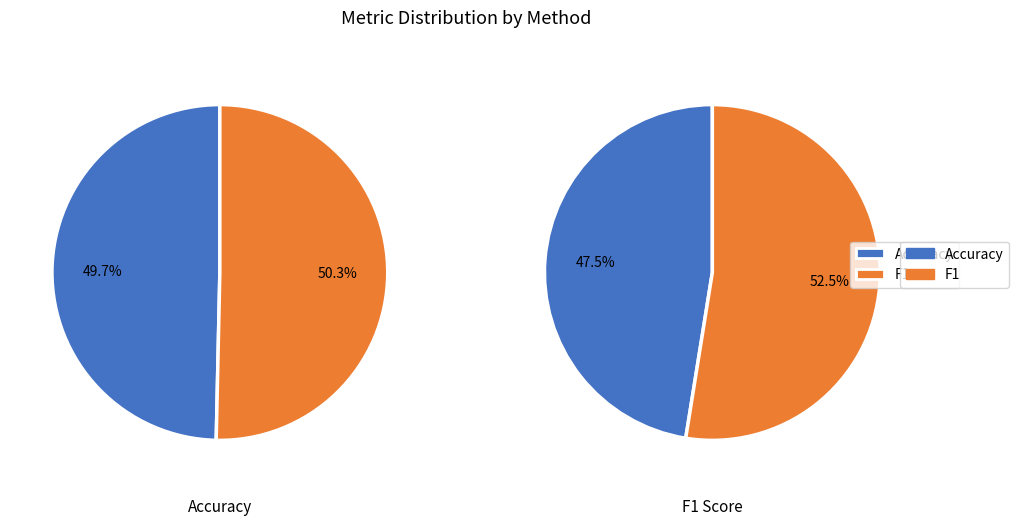

Which series has the largest range (max minus min)?

F1